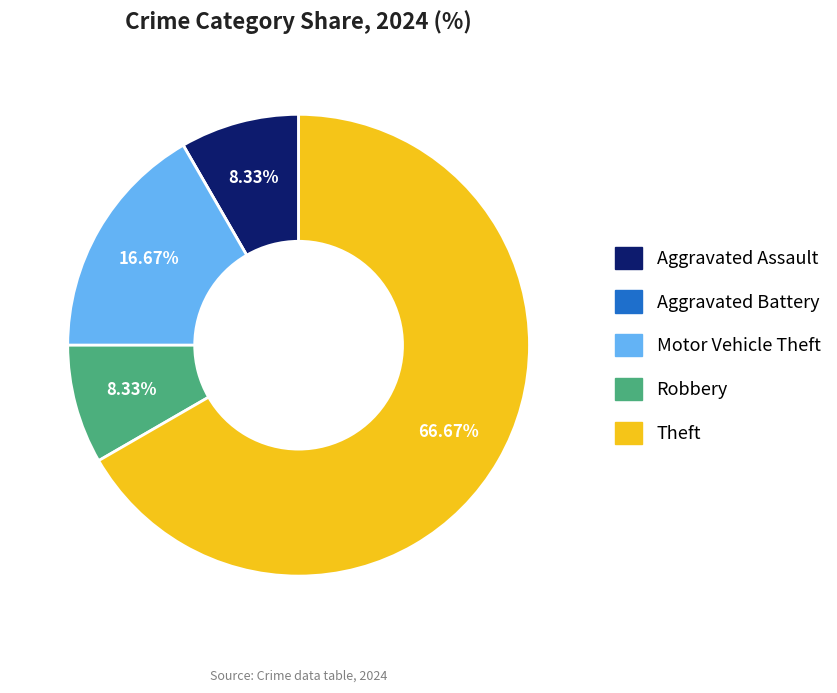

To the nearest percent, what is the combined percentage of Motor Vehicle Theft and Robbery?

25%